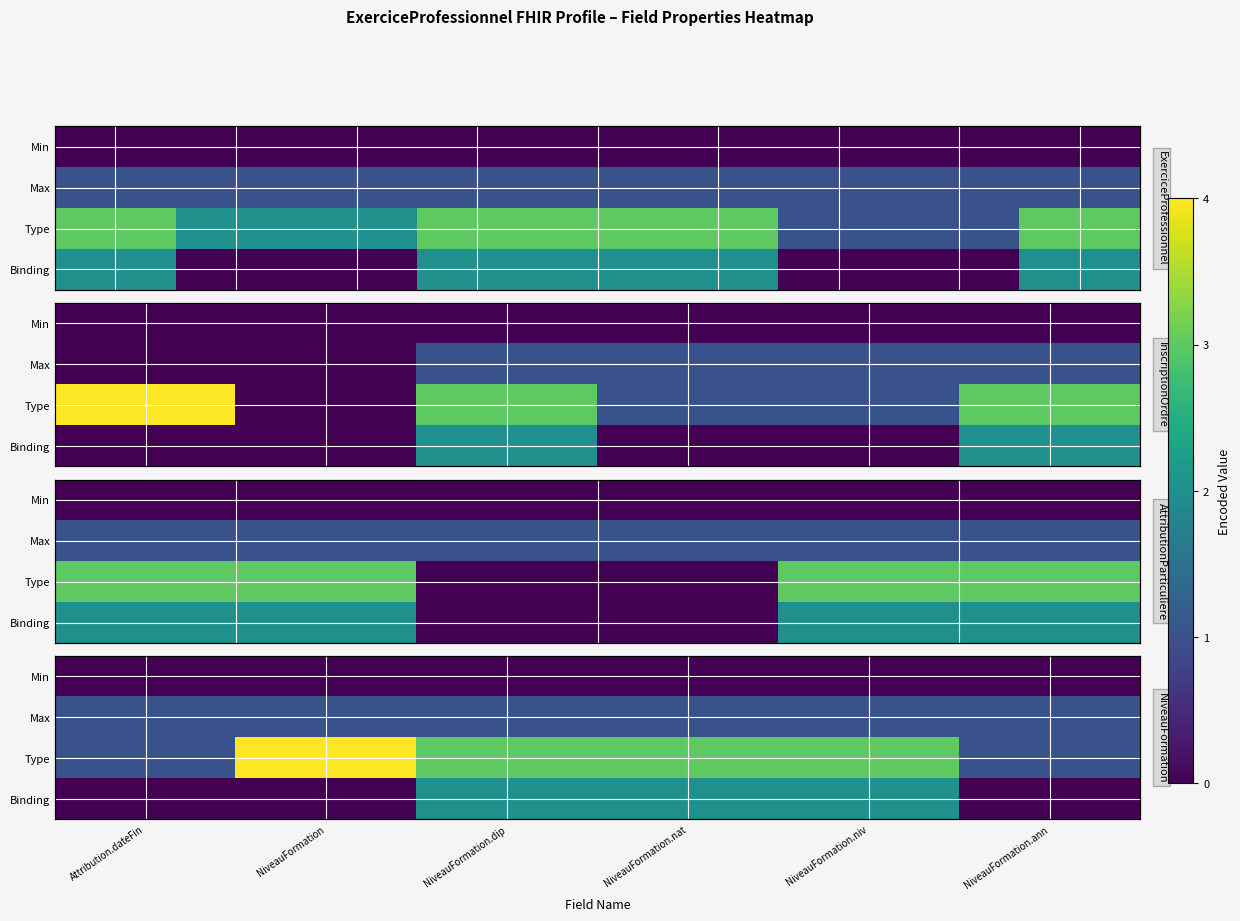

At which category is the sum across all series the highest?

NiveauFormation.dip